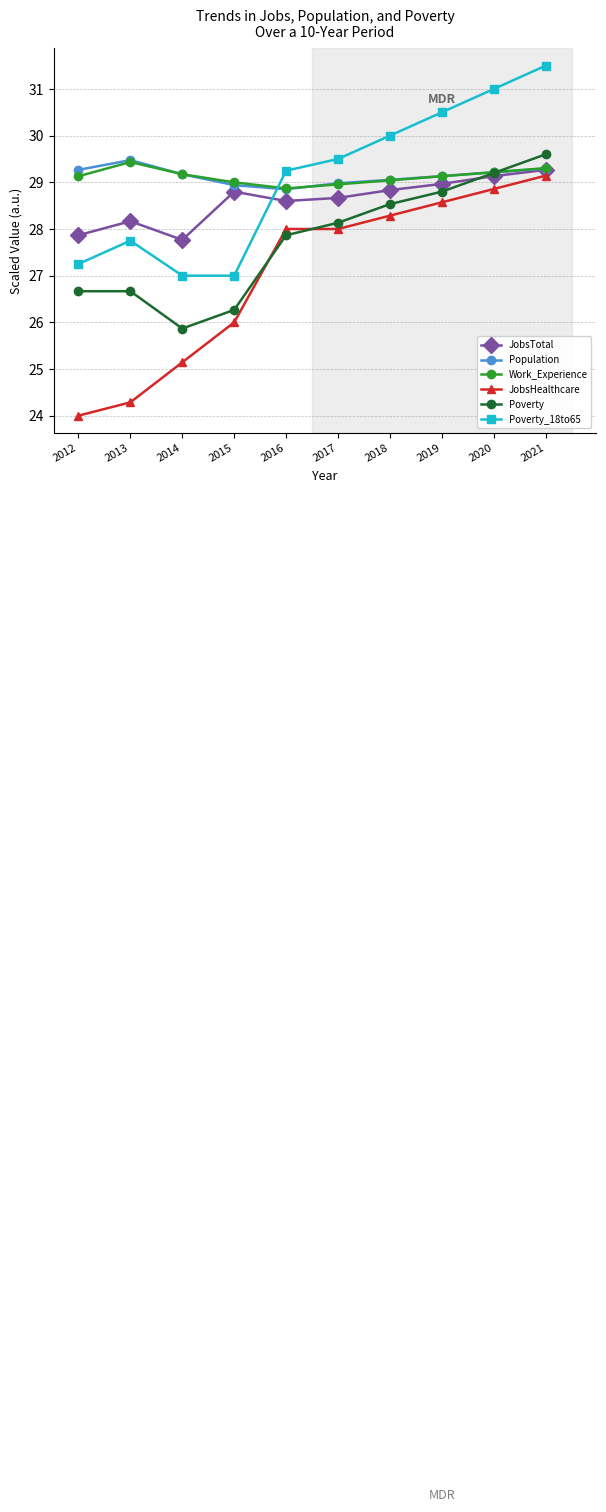

At which label does JobsTotal first exceed 28?

2013